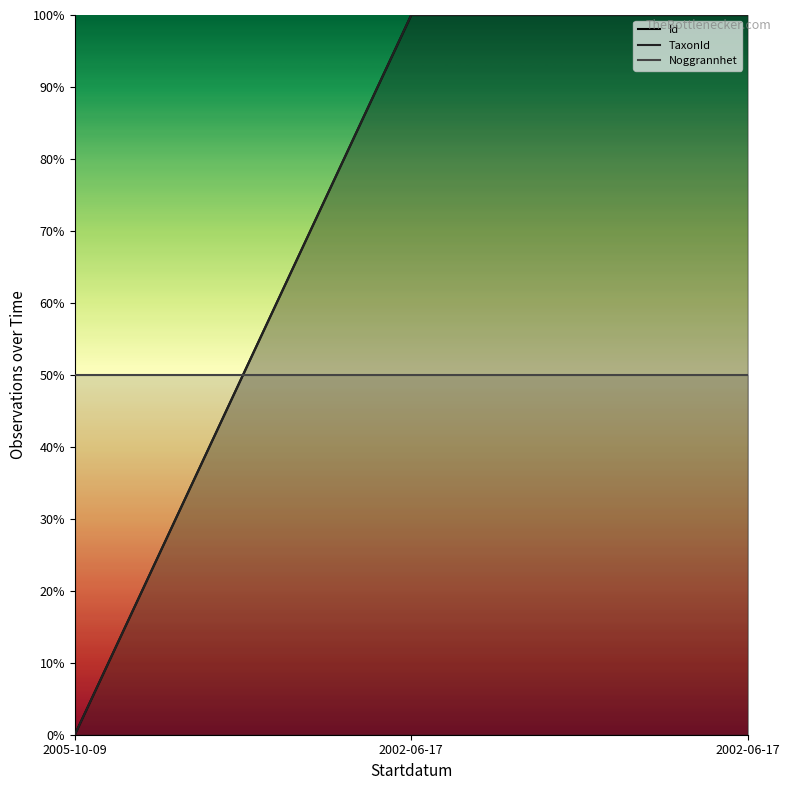

Which series changed the most between 2002-06-17 and 2002-06-17?

Id